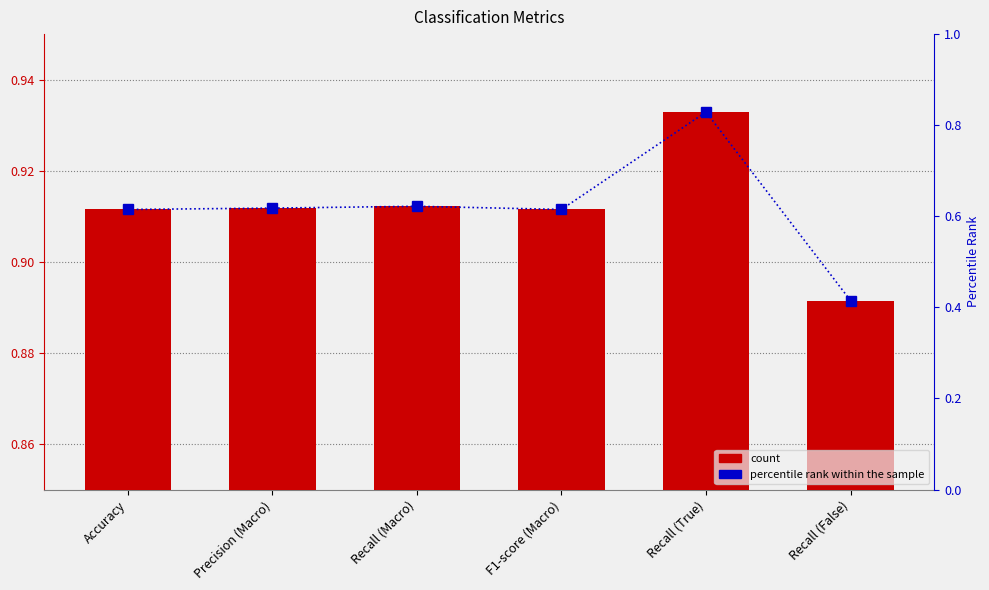

What is the difference between the highest and lowest values at F1-score (Macro)?

0.3